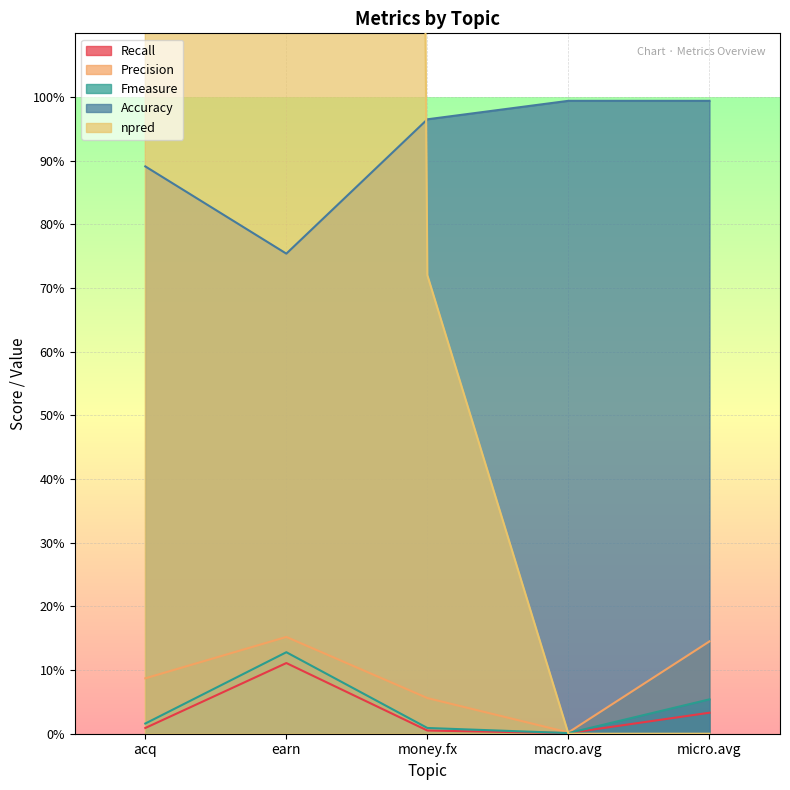

At which category is the sum across all series the highest?

earn